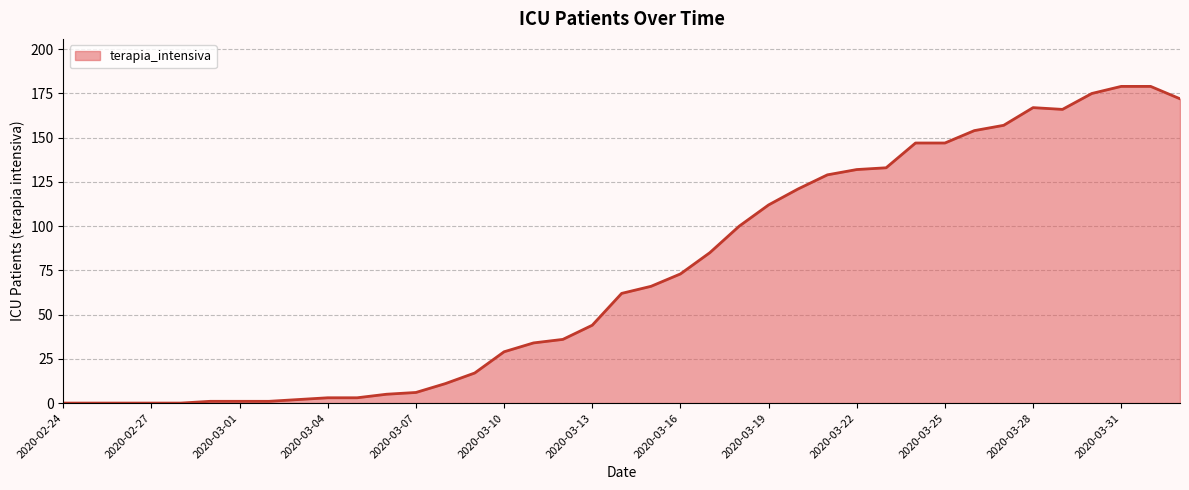

The value at 2020-03-22 is 132. True or false?

True